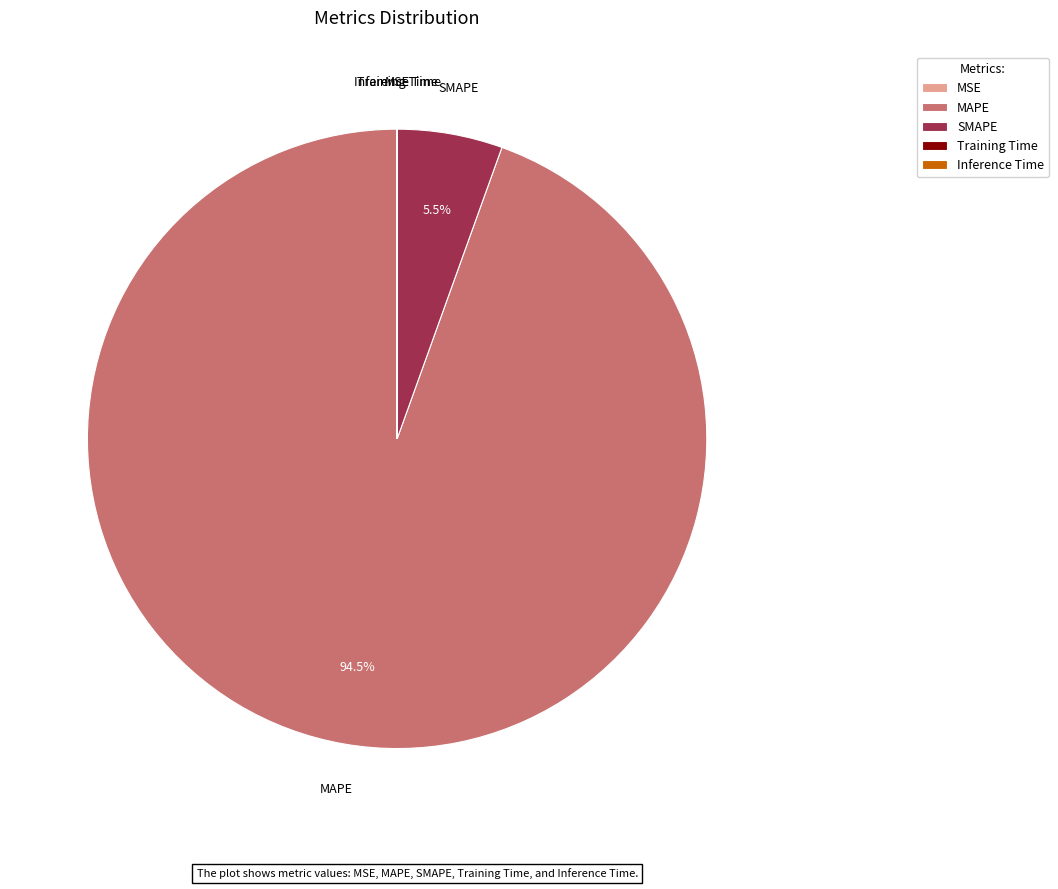

Does any single category account for the majority?

Yes